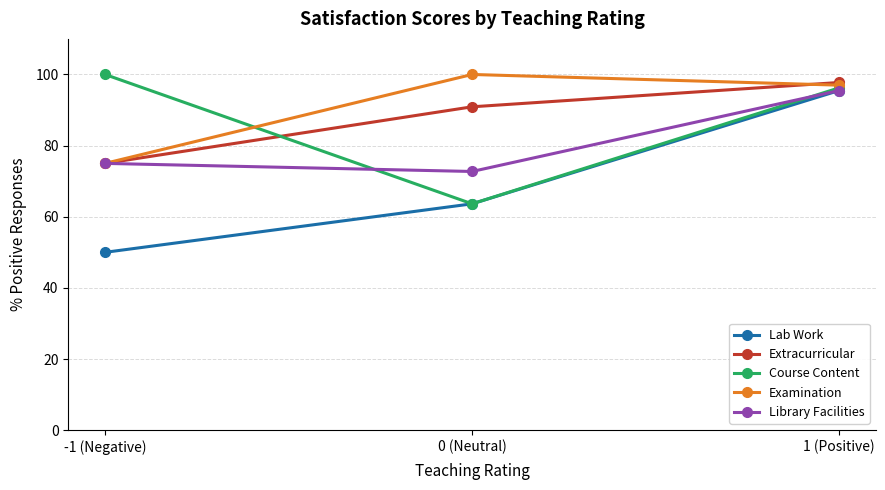

What is the average value of the Course Content series?

86.6